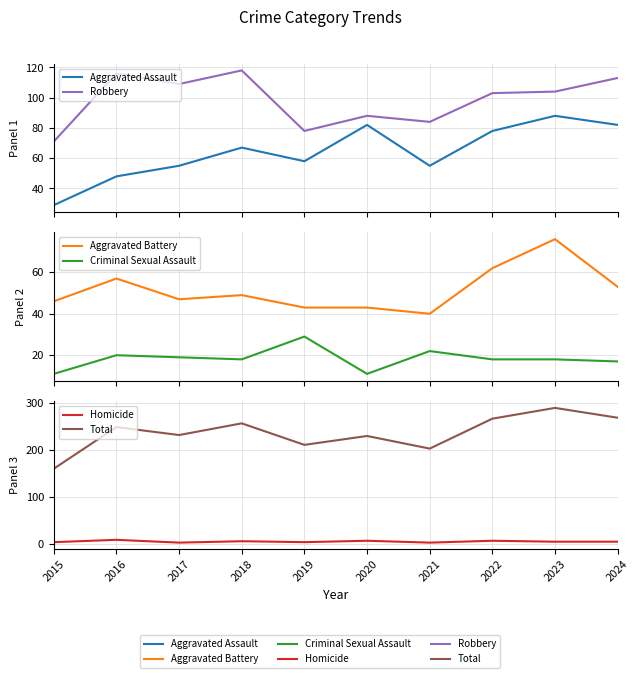

Reading right to left, extract all data points from this chart.

Aggravated Assault: 82	88	78	55	82	58	67	55	48	29
Robbery: 113	104	103	84	88	78	118	109	116	71
Aggravated Battery: 53	76	62	40	43	43	49	47	57	46
Criminal Sexual Assault: 17	18	18	22	11	29	18	19	20	11
Homicide: 4	4	6	2	6	3	5	2	8	3
Total: 269	290	267	203	230	211	257	232	249	160